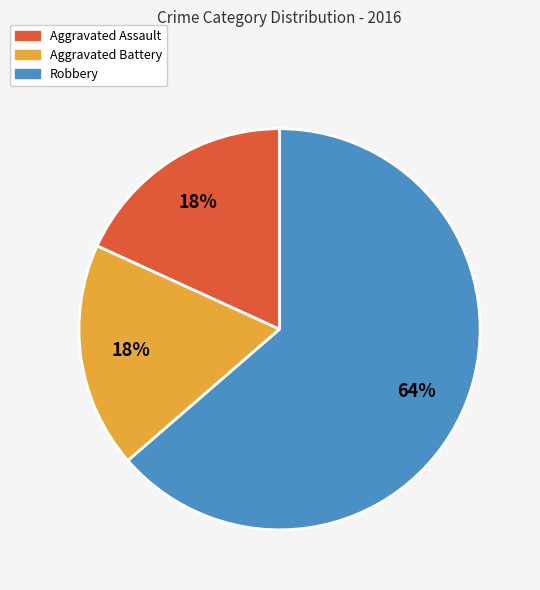

To the nearest percent, what is the average slice percentage?

33%